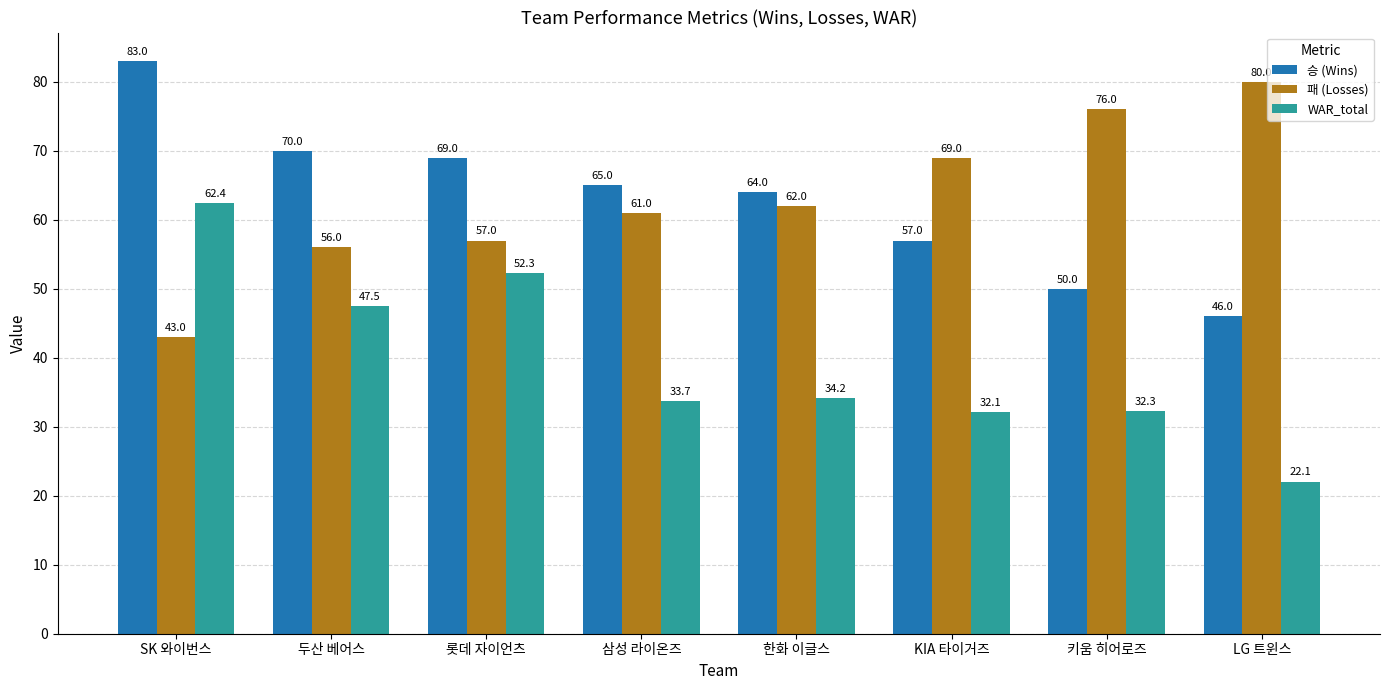

Rank the categories by WAR_total value from highest to lowest.

SK 와이번스, 롯데 자이언츠, 두산 베어스, 한화 이글스, 삼성 라이온즈, 키움 히어로즈, KIA 타이거즈, LG 트윈스